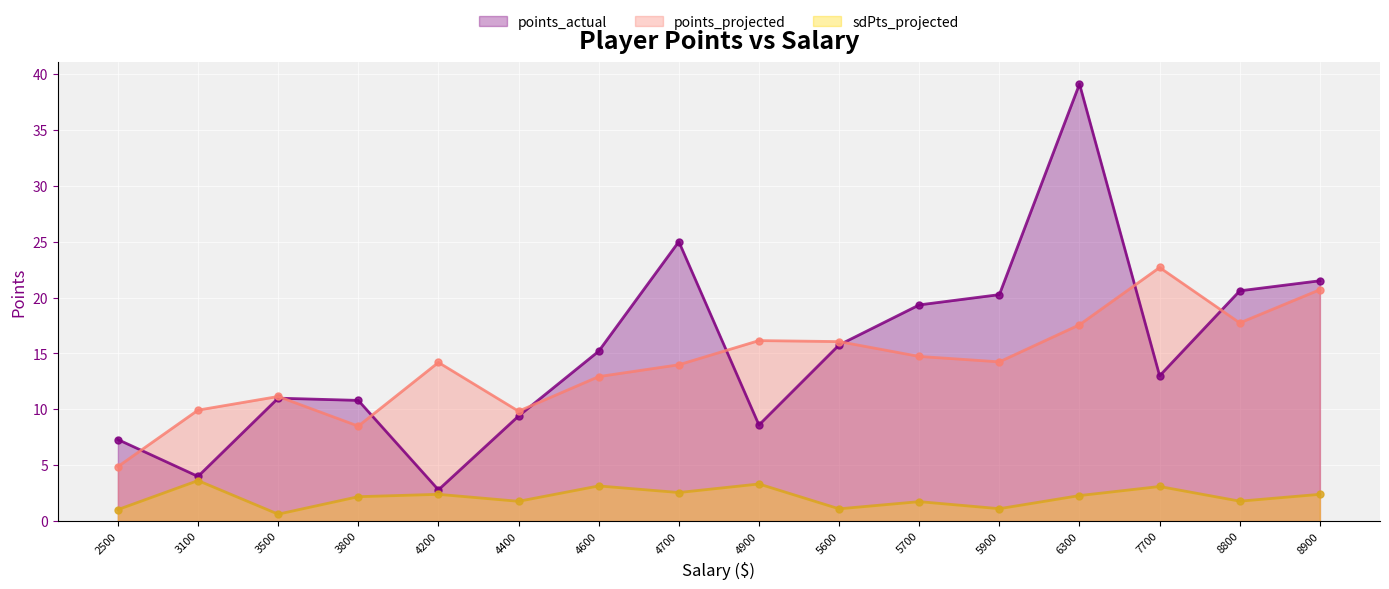

What is the average value of the points_projected series?

14.1